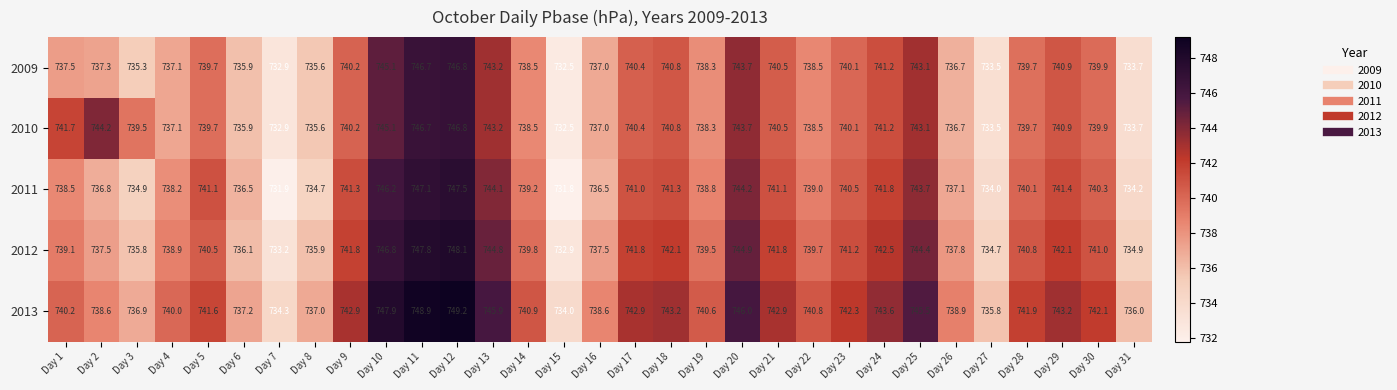

What is the difference between the highest and lowest values at Day 7?

2.4